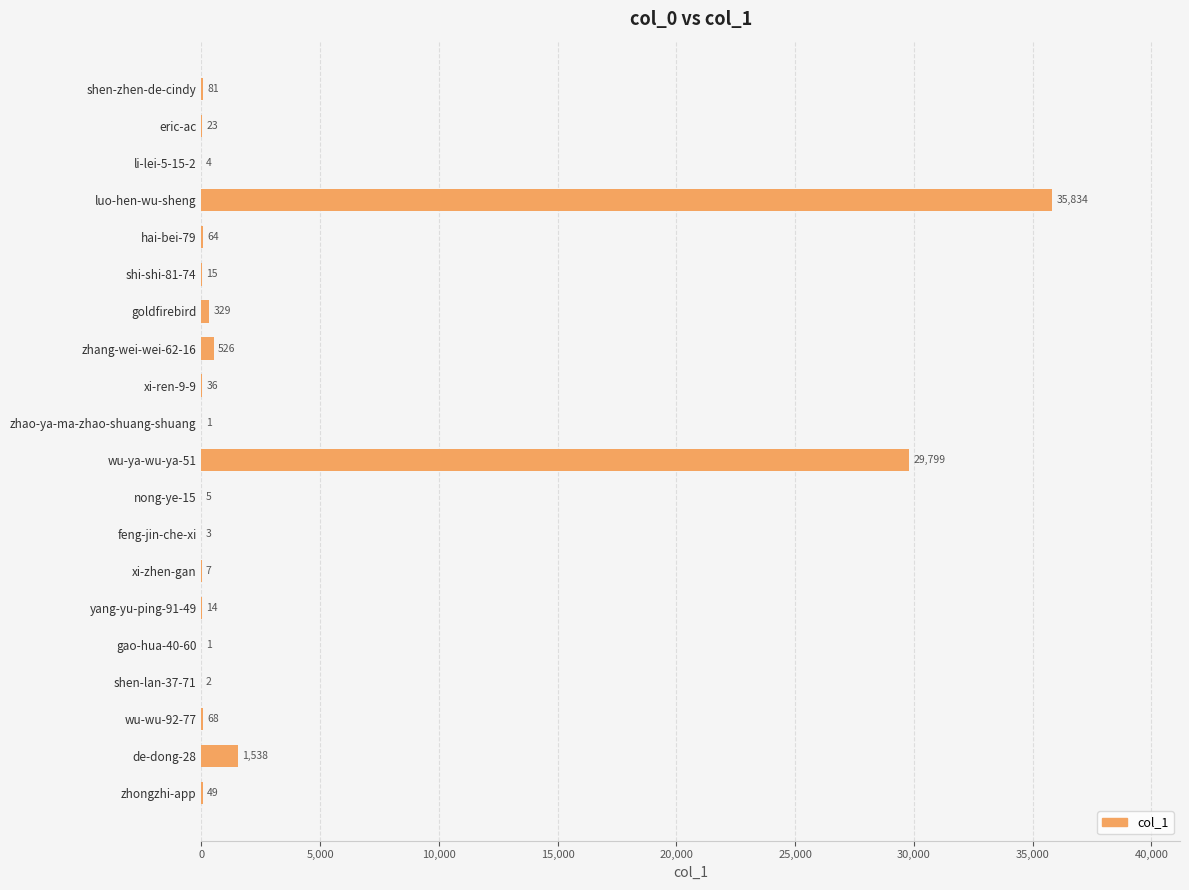

The value at luo-hen-wu-sheng is 7953. True or false?

False